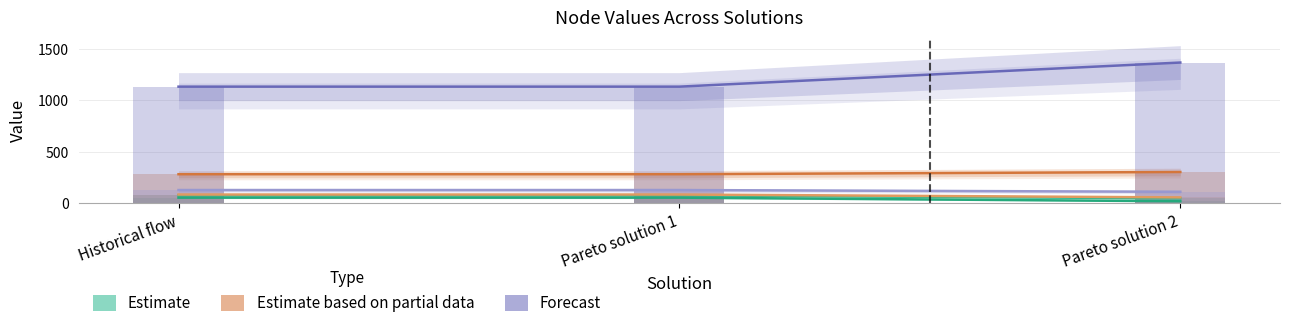

Reading left to right, extract all data points from this chart.

Node_5: Historical flow=79.3	Pareto solution 1=79.3	Pareto solution 2=49.6
Node_7: Historical flow=56.5	Pareto solution 1=56.5	Pareto solution 2=21.2
Node_10: Historical flow=284.1	Pareto solution 1=284.1	Pareto solution 2=305.7
Node_12: Historical flow=86.8	Pareto solution 1=86.8	Pareto solution 2=59.0
Node_16: Historical flow=1134.4	Pareto solution 1=1134.4	Pareto solution 2=1368.5
Node_20: Historical flow=130.3	Pareto solution 1=130.3	Pareto solution 2=113.4